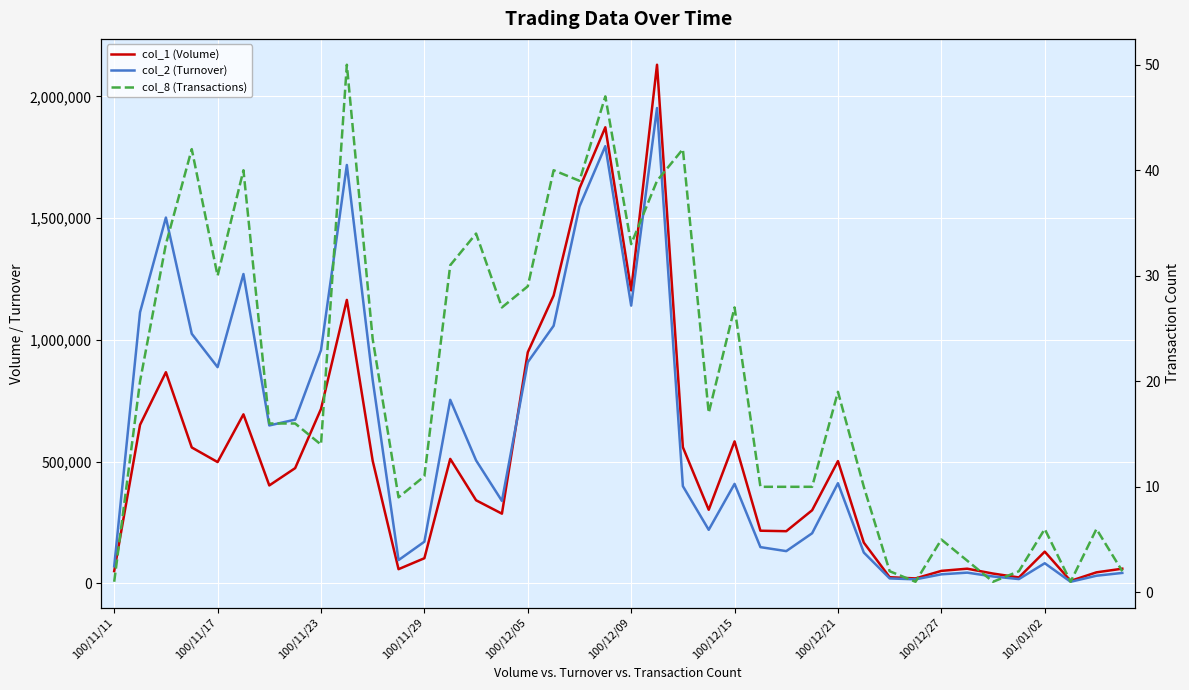

Is the value of col_1 (Volume) at 32 greater than the value of col_2 (Turnover) at 29?

No